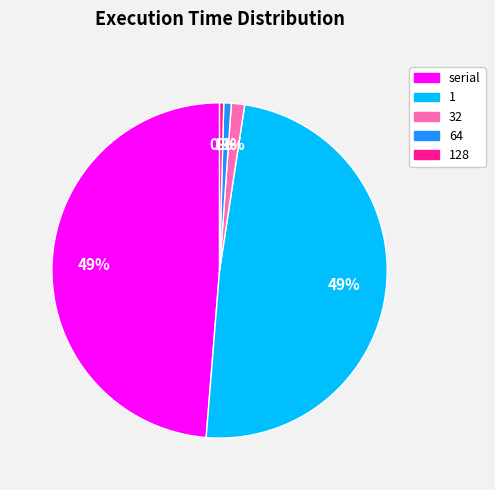

Is there a majority slice in this chart?

No